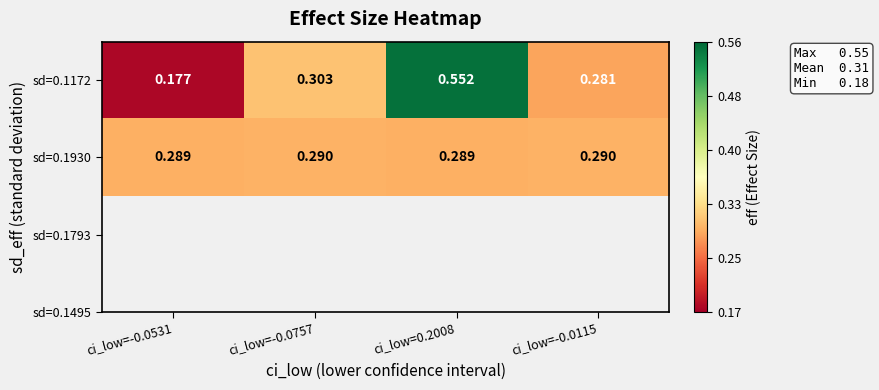

List the series in order of their overall mean, highest first.

sd=0.1172, sd=0.1930